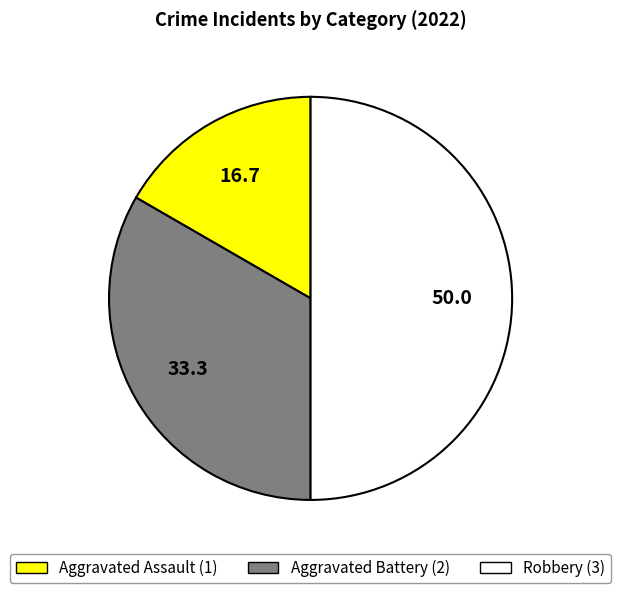

Which has a higher value, Aggravated Battery or Robbery?

Robbery